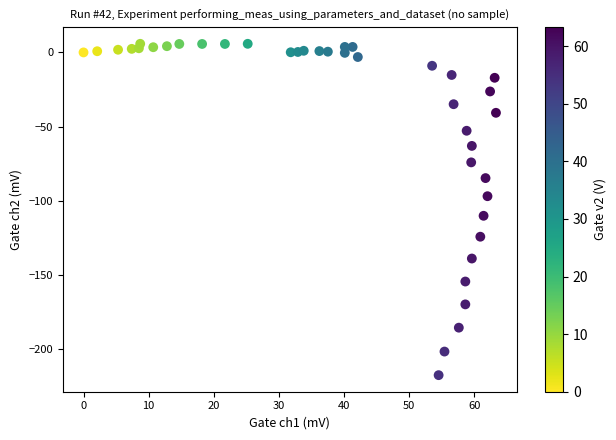

What is the range of X values (max minus min)?

63.3